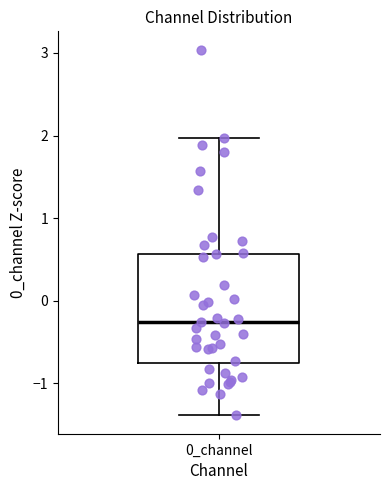

Read this box plot against the y-axis: the position of the median line, the range covered by the box, and the ends of both whiskers. The values are not printed on the chart, so give them approximately, as read against the axis.

median -0.3, box -0.7 to 0.6, whiskers -1.4 to 2.0